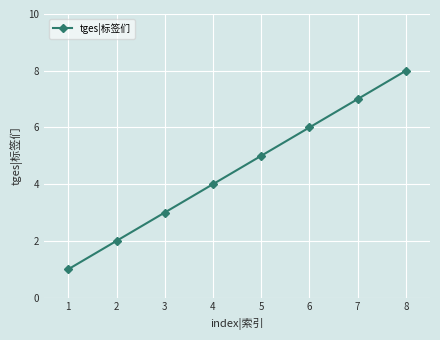

List the labels in order of value, largest first.

8, 7, 6, 5, 4, 3, 2, 1